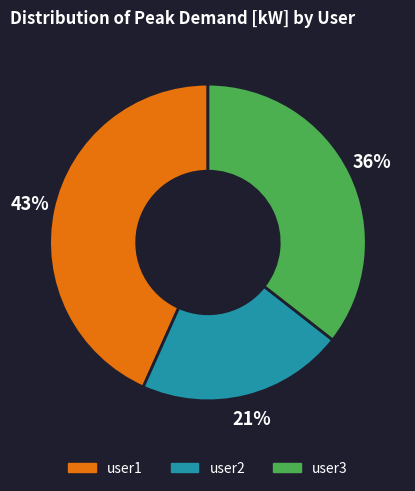

To the nearest percent, what is the average slice percentage?

33%